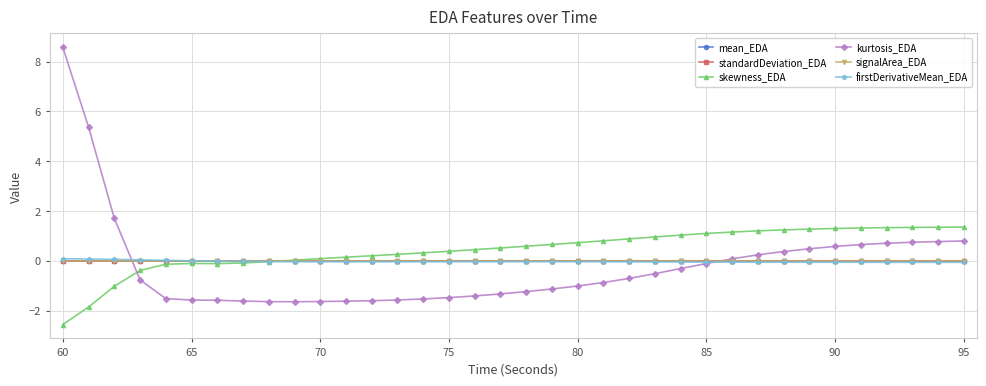

True or false: signalArea_EDA and firstDerivativeMean_EDA intersect in this chart.

True